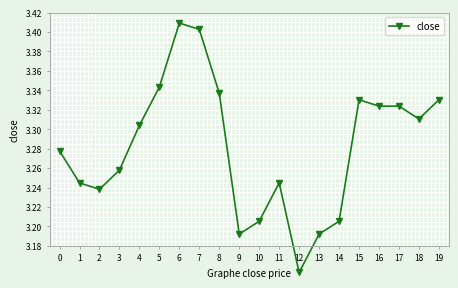

What is the difference between the values at 16 and 9?

0.1